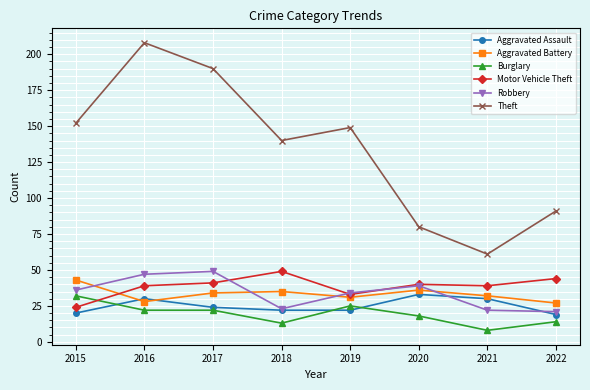

True or false: Aggravated Battery has more than 0 points higher than both neighbors.

True